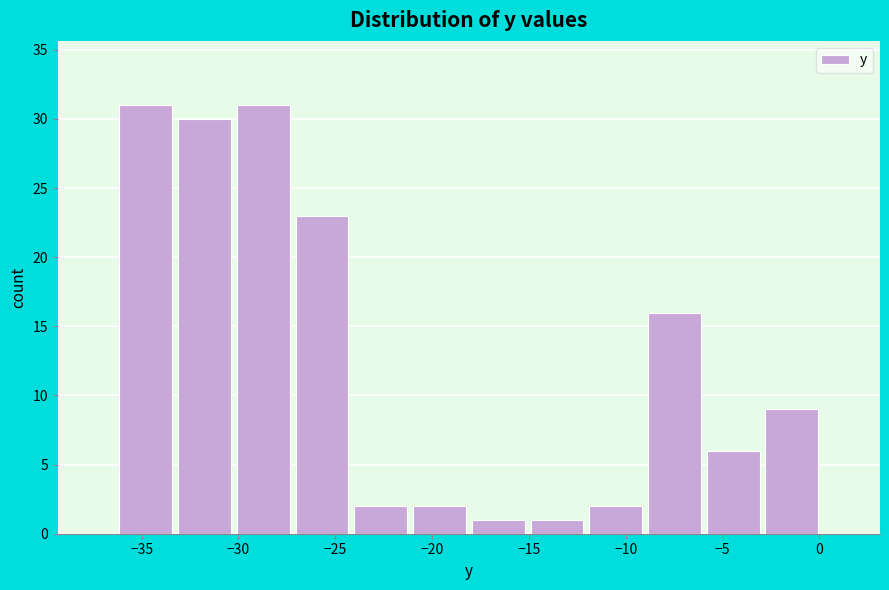

Reading left to right, list every bar in this chart as the range it spans on the x-axis followed by its height. Neither the bar edges nor the heights are printed on the chart, so give them approximately, as read against the axes.

-36.5 to -33.5: 31
-33.5 to -30.0: 30
-30.0 to -27.0: 31
-27.0 to -24.0: 23
-24.0 to -21.0: 2
-21.0 to -18.0: 2
-18.0 to -15.0: 1
-15.0 to -12.0: 1
-12.0 to -9.0: 2
-9.0 to -6.0: 16
-6.0 to -3.0: 6
-3.0 to 0.0: 9